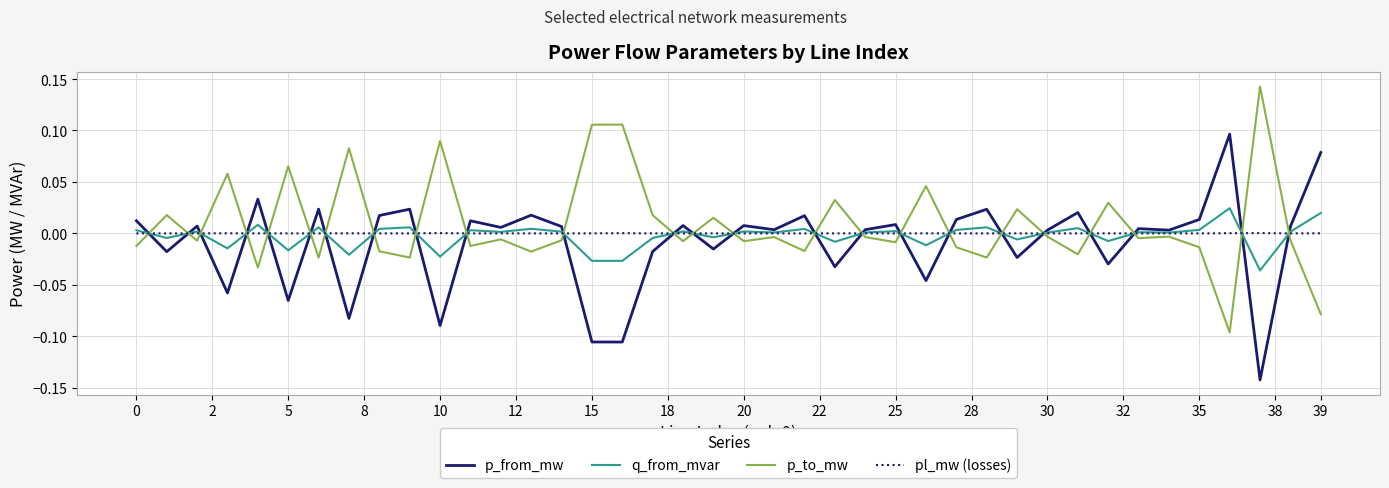

List the series in order of their peak value, lowest first.

pl_mw (losses), q_from_mvar, p_from_mw, p_to_mw